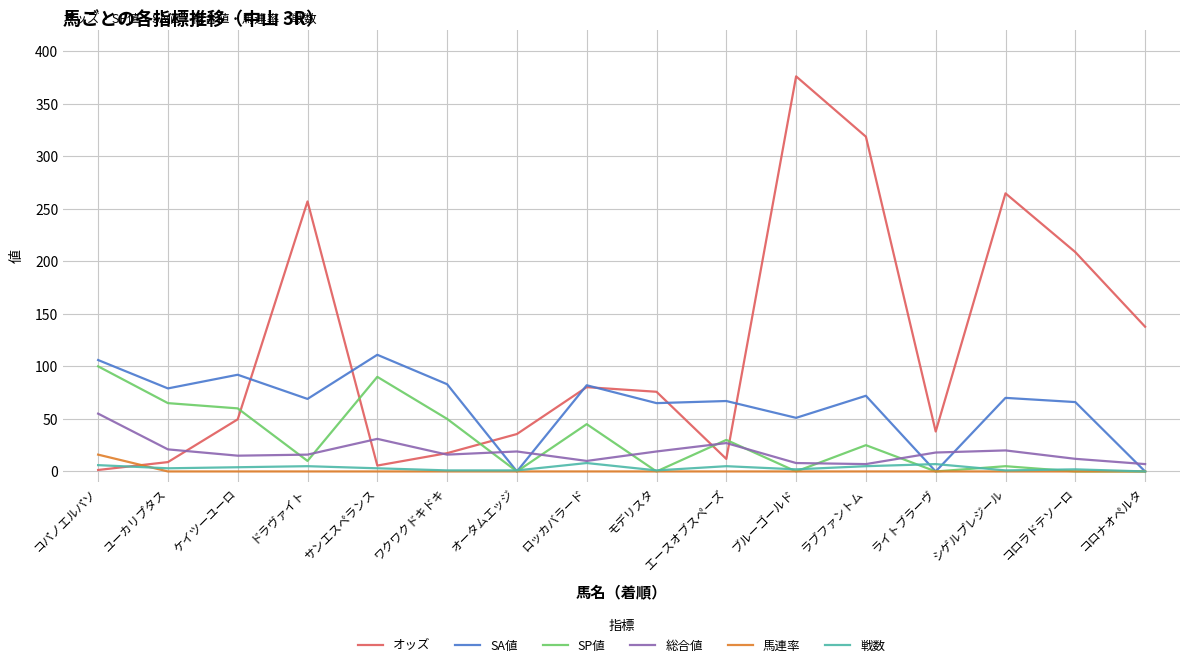

Does the chart have visible grid lines?

Yes